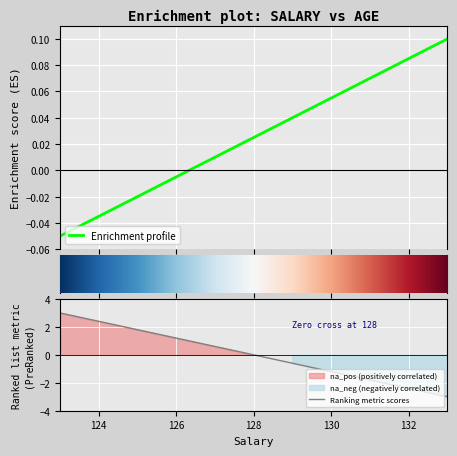

The chart shows a value of 0.0 at 127. True or false?

False